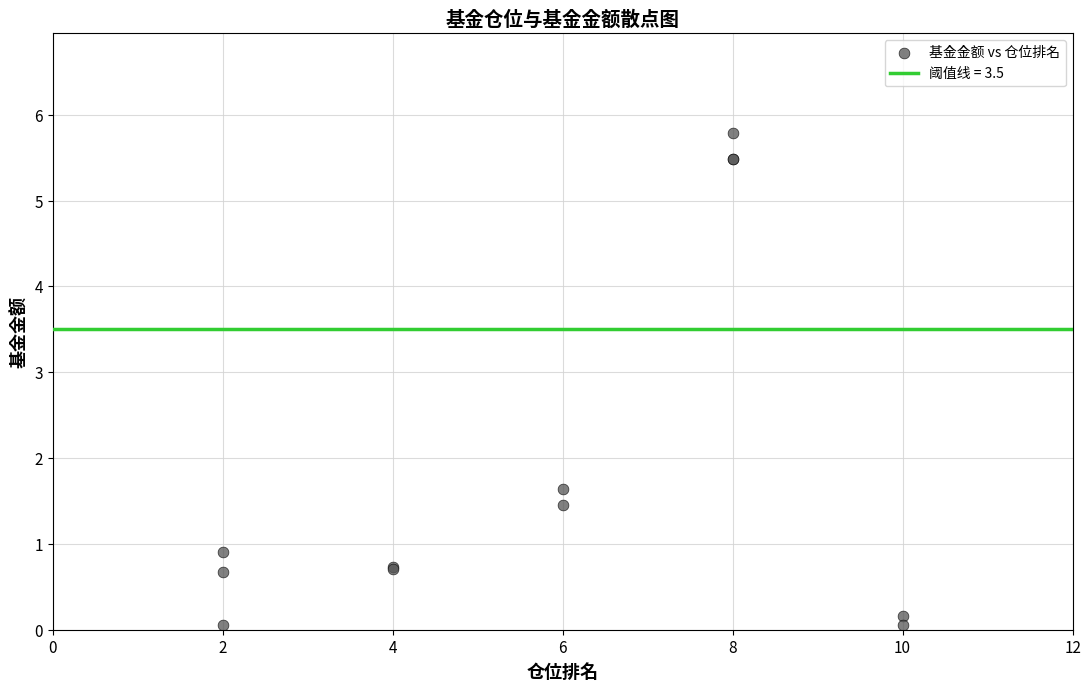

What Y value in the scatter plot is closest to 2?

1.6